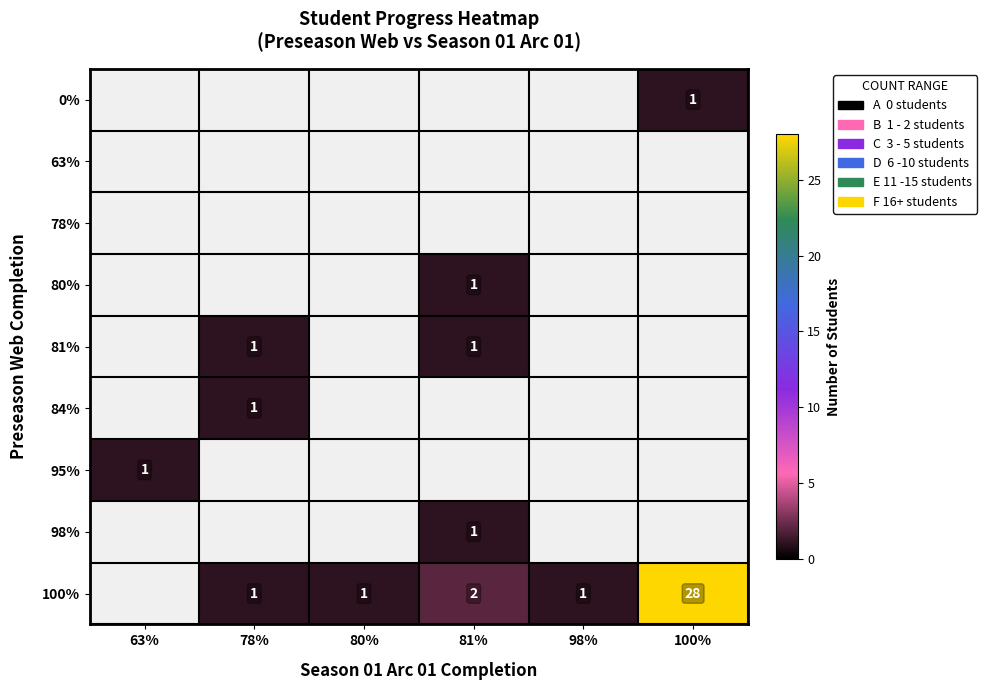

Which label corresponds to the largest value in the chart?

100%